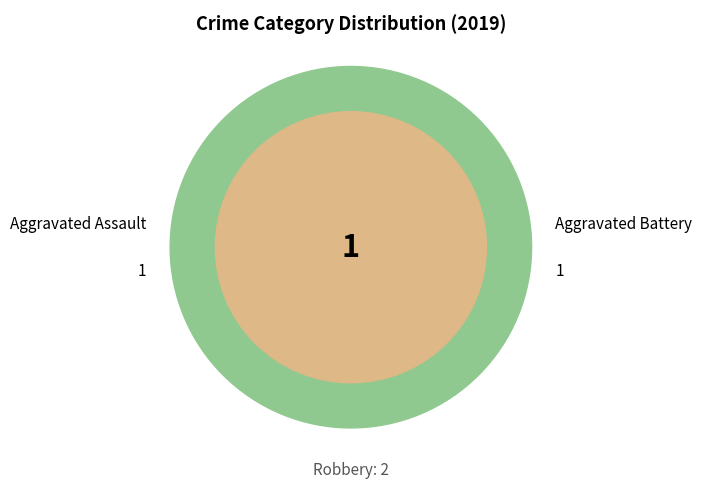

How many slices are in this pie chart?

3